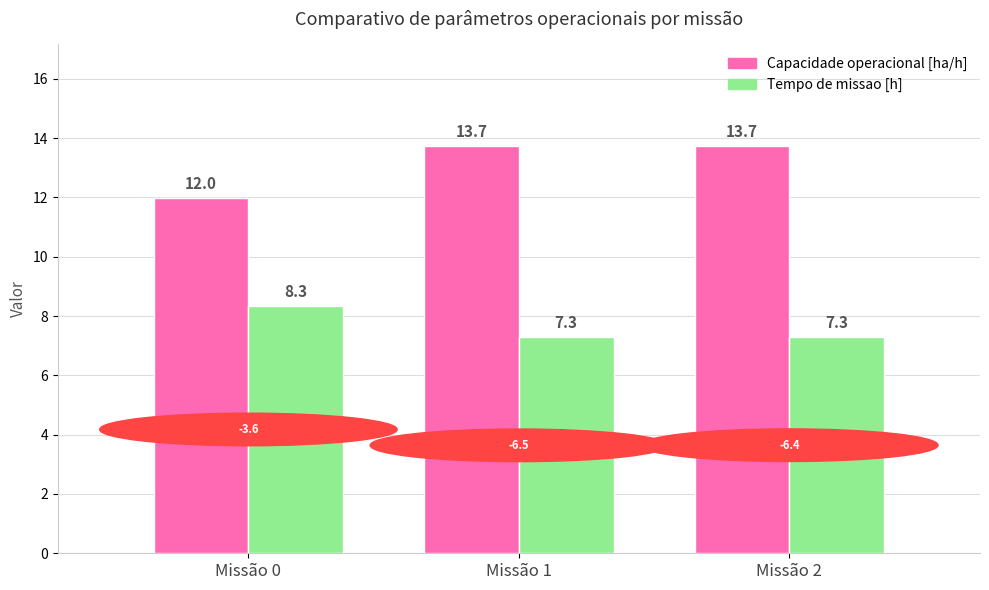

What is the difference between the highest and lowest values at Missão 0?

3.6